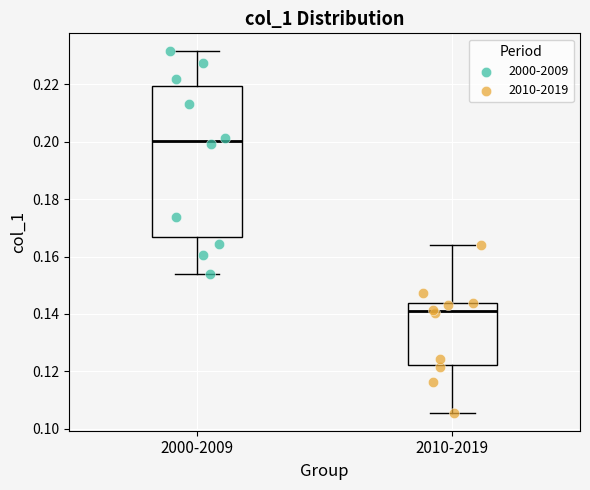

Reading left to right, transcribe this box plot: for each box, give where its median line is, the range the box spans, and where its two whiskers end, as read against the y-axis. The values are not printed on the chart, so give them approximately, as read against the axis.

2000-2009: median 0.200, box 0.166 to 0.220, whiskers 0.154 to 0.232
2010-2019: median 0.140, box 0.122 to 0.144, whiskers 0.106 to 0.164